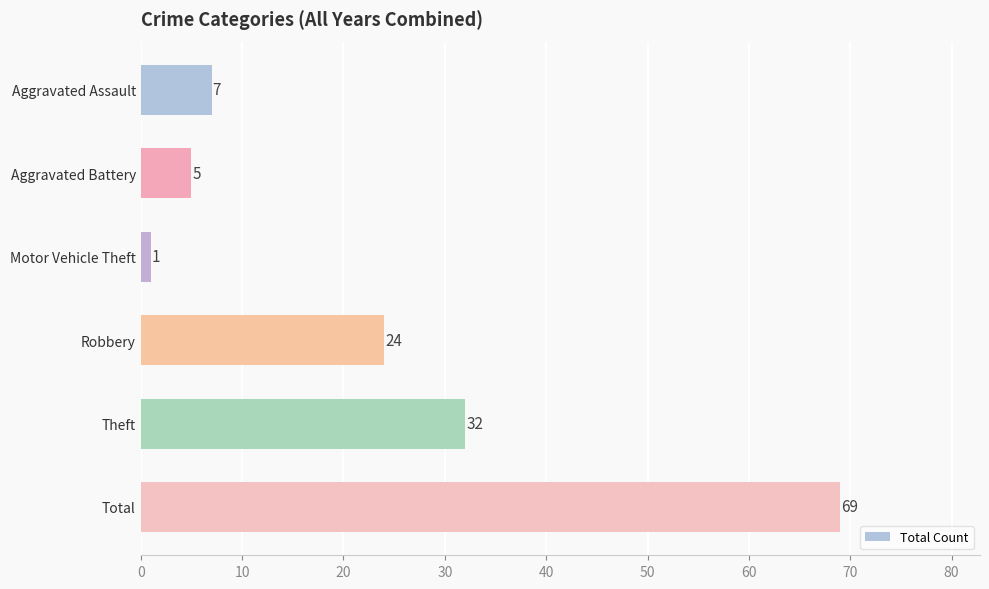

What is the greatest value displayed?

69